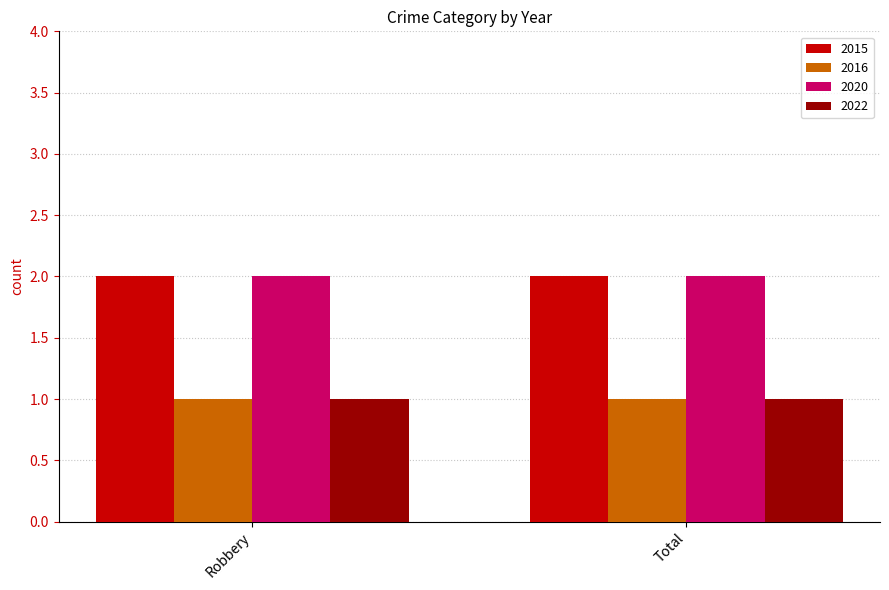

What is the label of the 2nd bar from the left?

Total